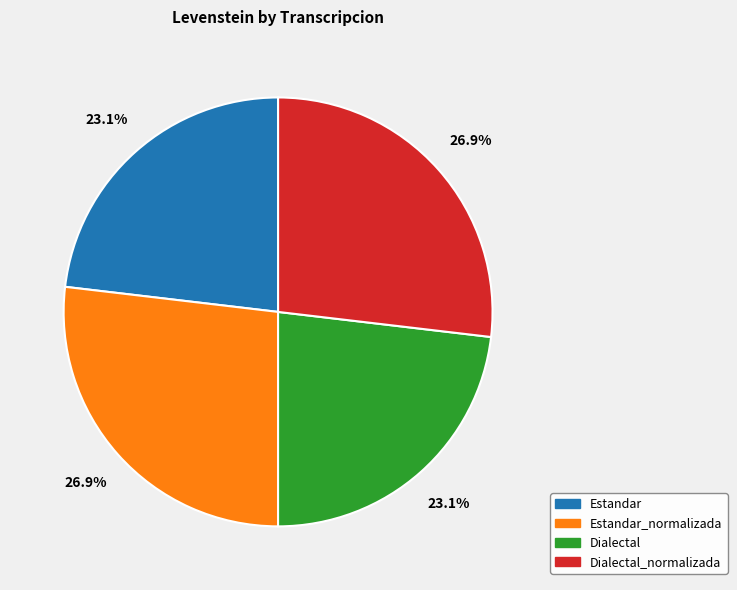

True or false: Estandar_normalizada accounts for 35% of the total.

False